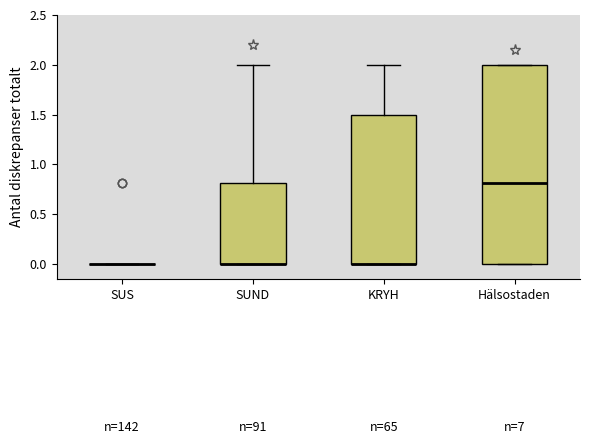

Comparing the boxes themselves (not the whiskers), which one is the tallest?

Hälsostaden